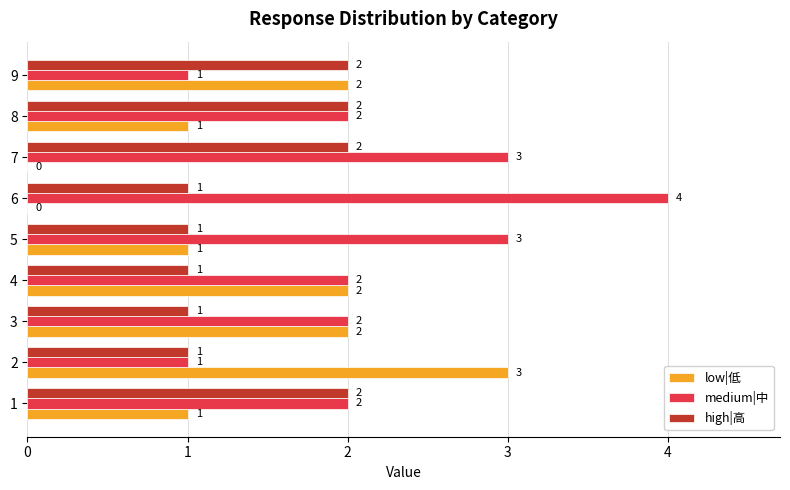

What is the approximate value of high|高 at 5?

1